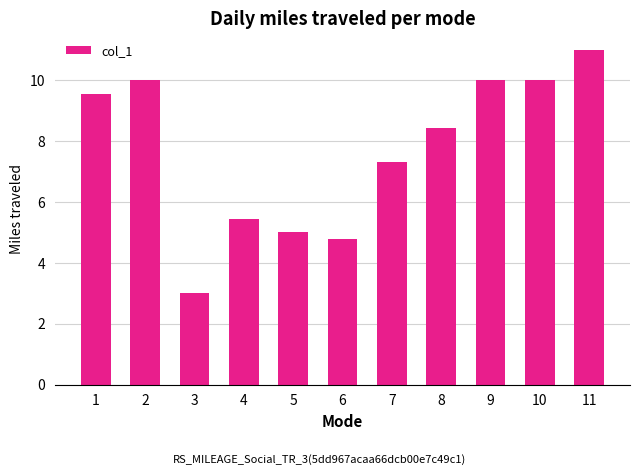

What is the sum of all values?

84.6